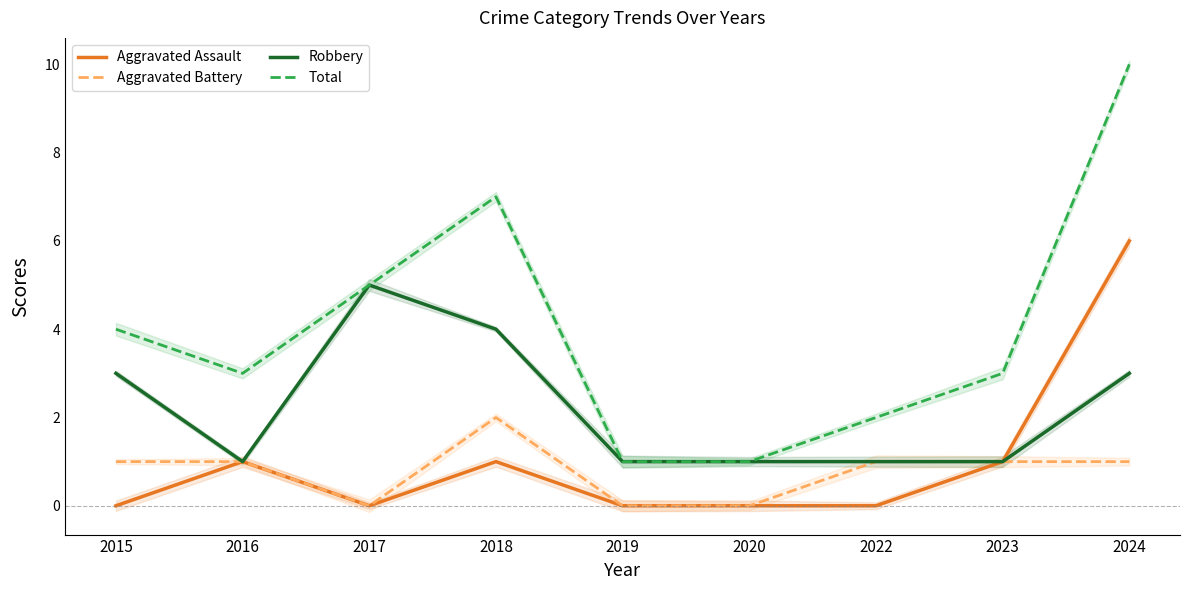

Rank the series at 2023 from lowest to highest value.

Aggravated Assault, Aggravated Battery, Robbery, Total